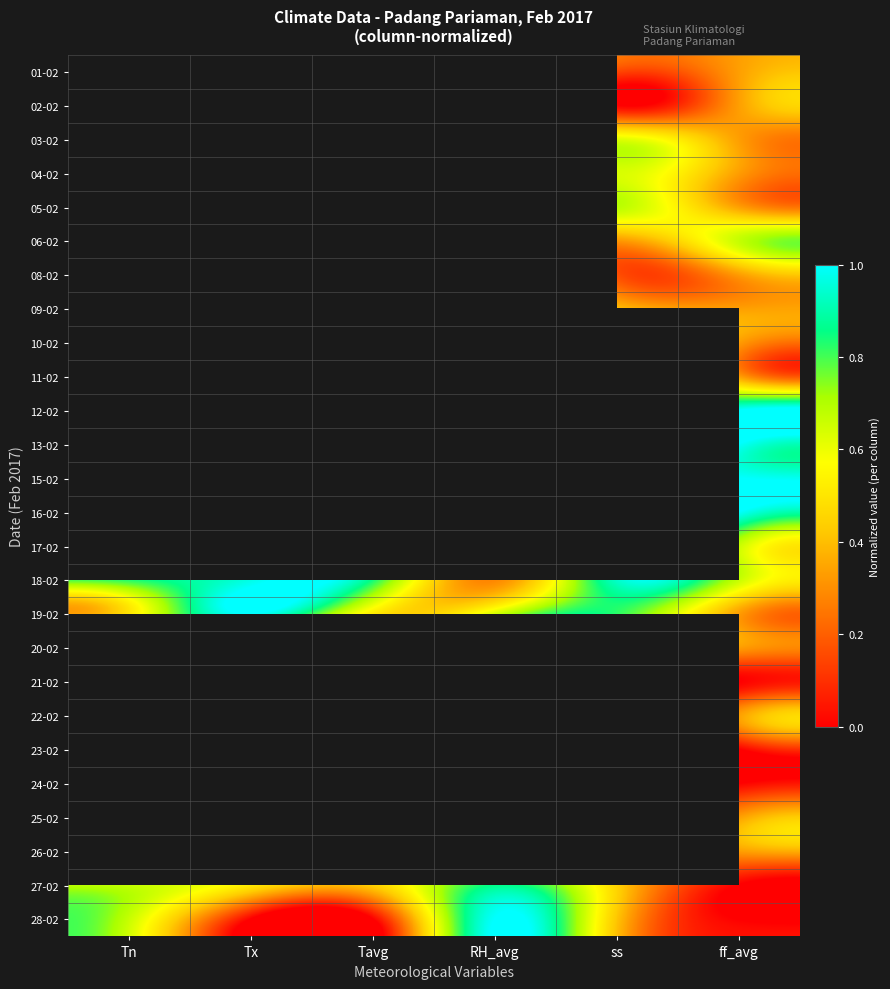

Count the 21-02 values in the range 0 to 1.

6